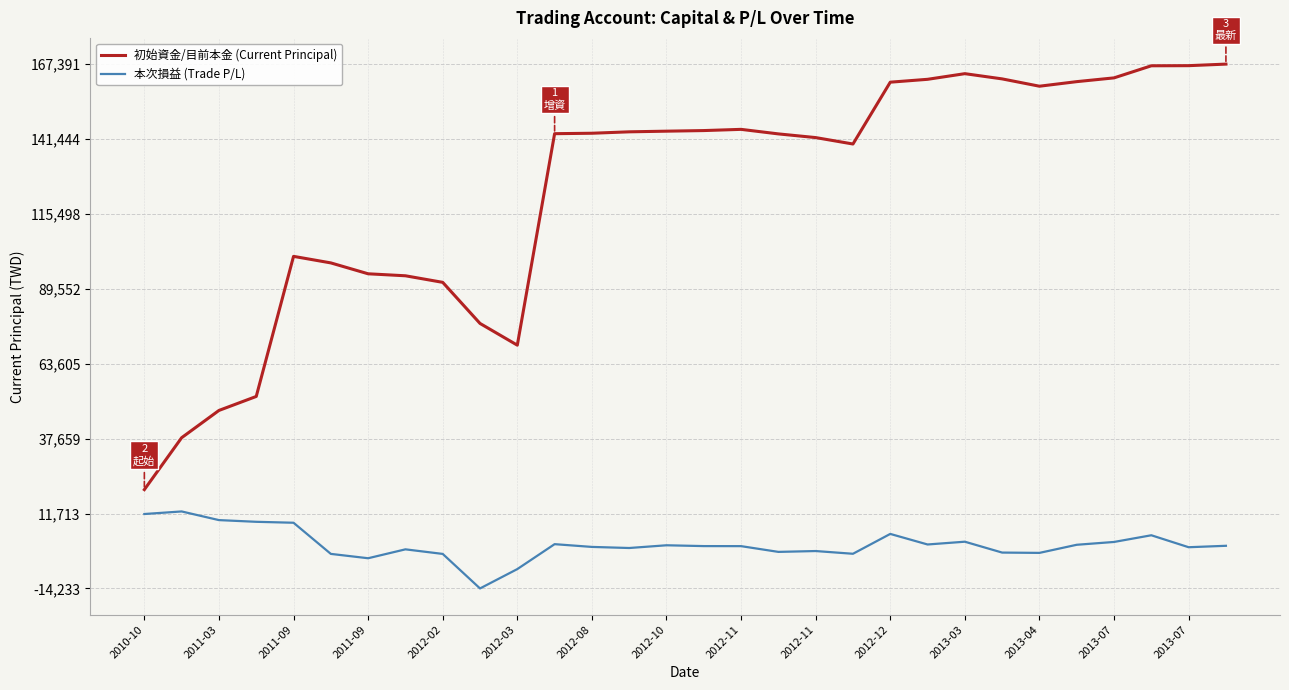

True or false: 初始資金/目前本金 (Current Principal) and 本次損益 (Trade P/L) intersect in this chart.

False